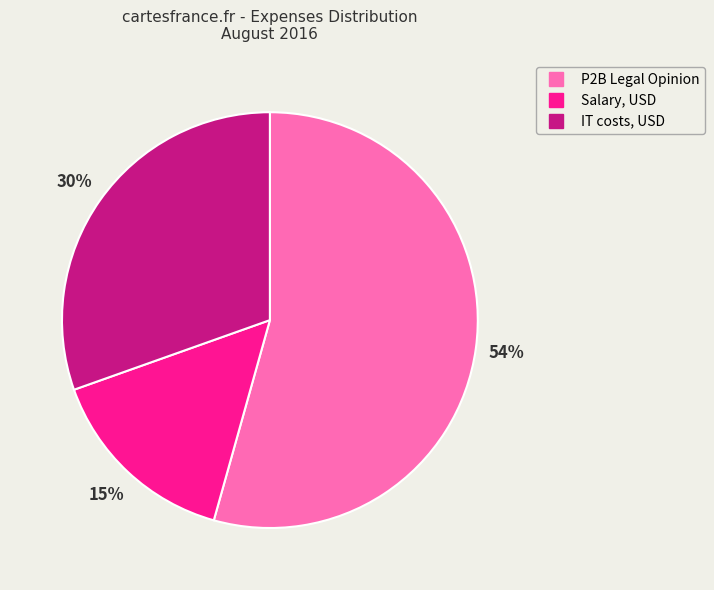

To the nearest percent, what portion does IT costs, USD represent?

30%